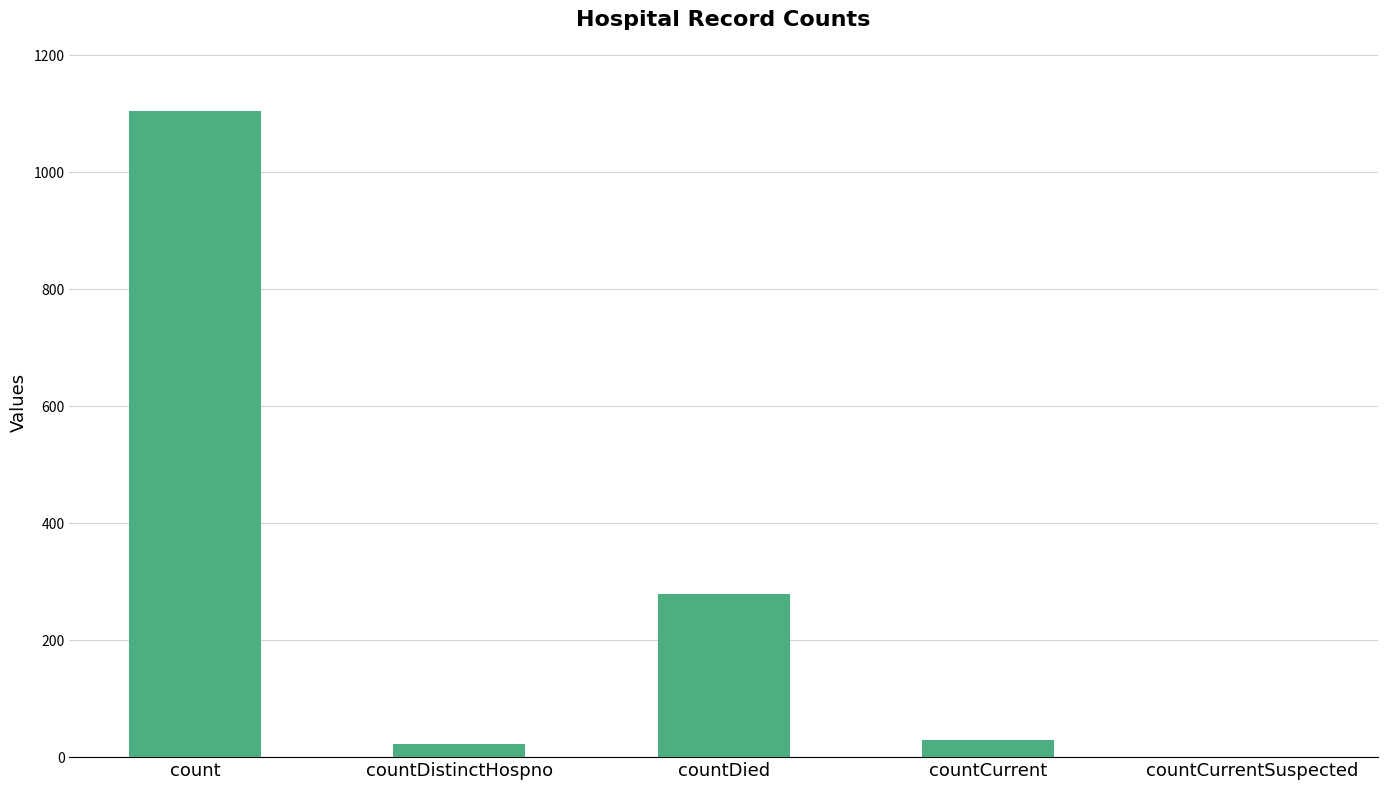

What is the sum of the values at countDied and count?

1383